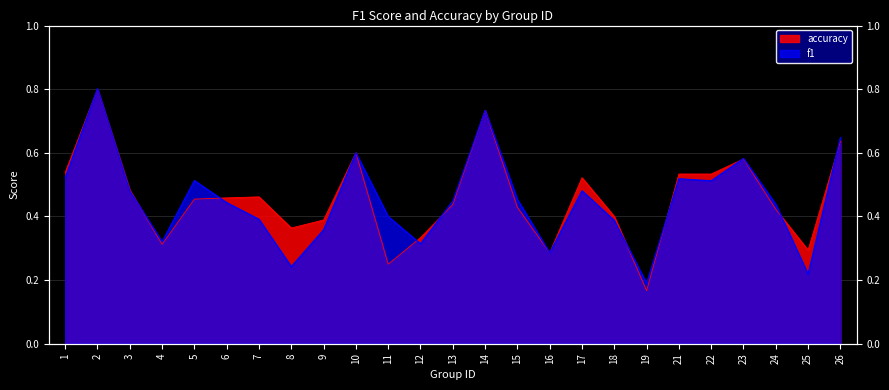

Is it true that accuracy equals 0.5 at 6?

True